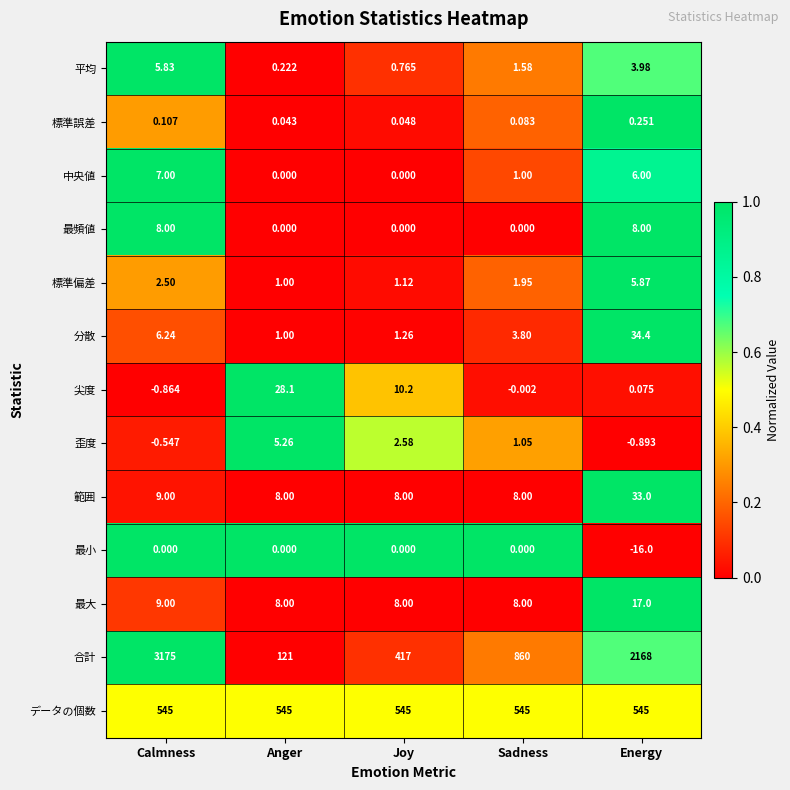

At which label does 合計 reach its peak?

Calmness